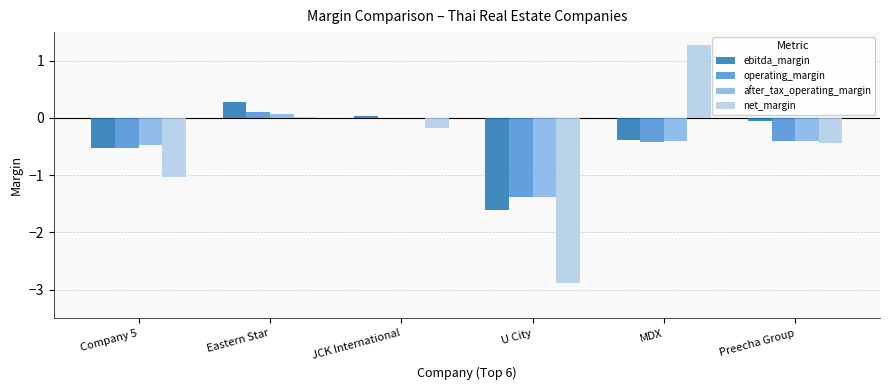

Is it true that net_margin equals 0.5 at MDX?

False